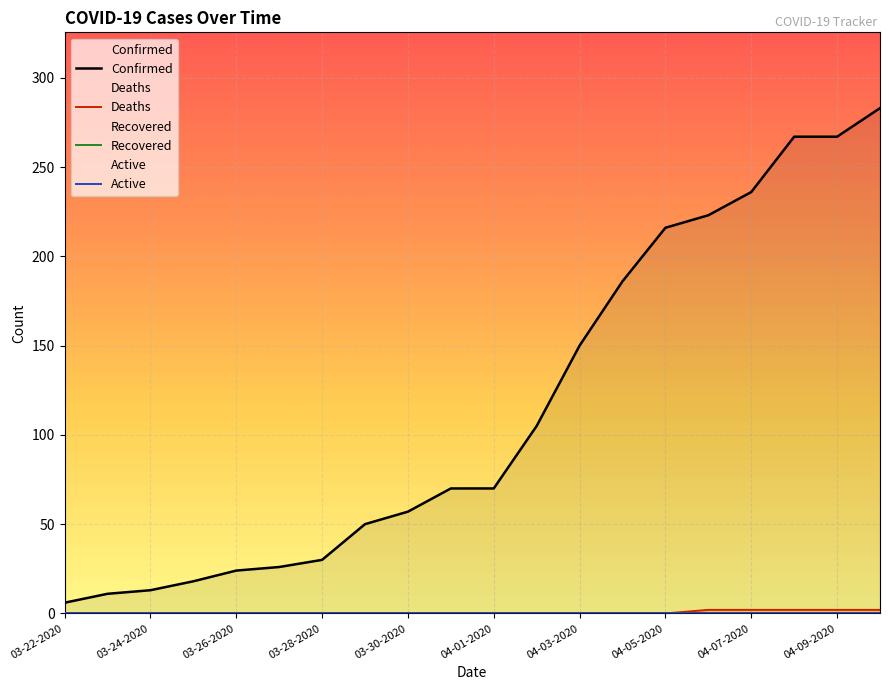

What is the difference between the highest and lowest values at 04-04-2020?

186